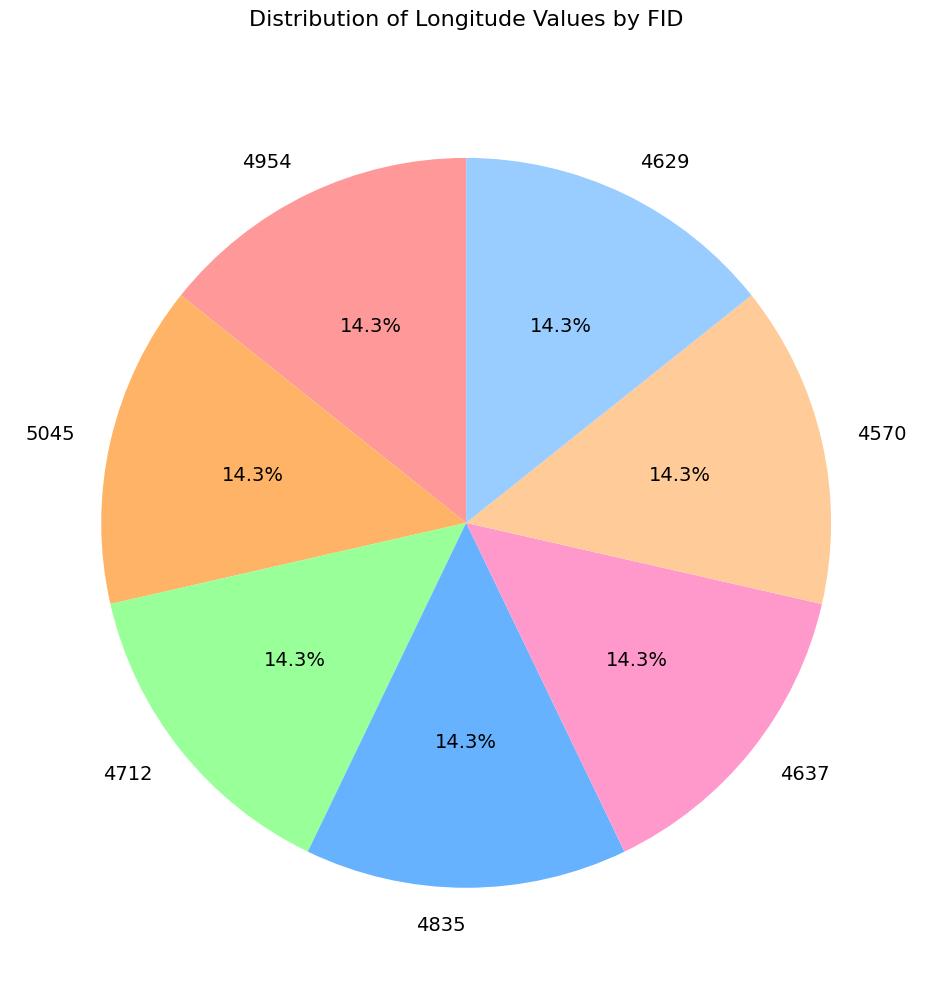

Does 4570 account for over 50% of the chart?

No